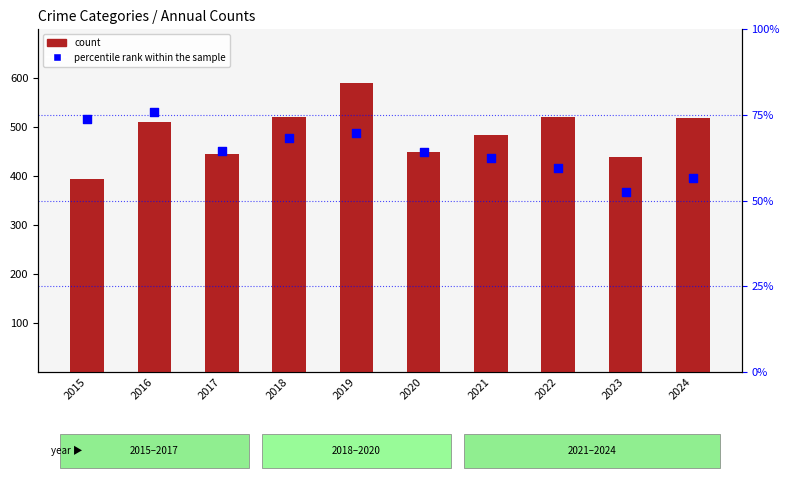

Which series contains the lowest Y value?

percentile rank within the sample